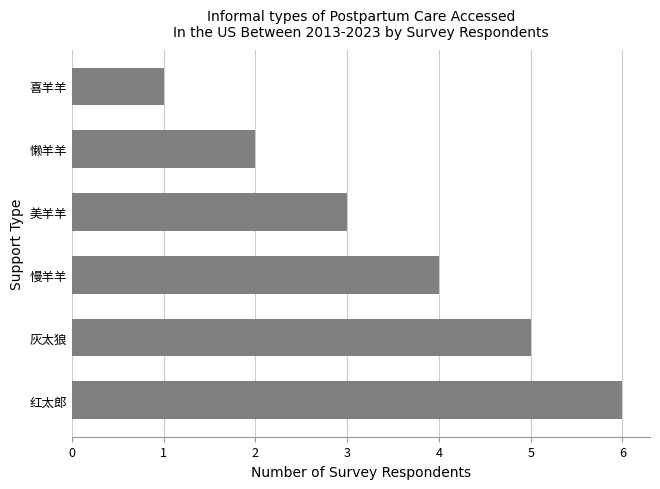

What value does the data have at 灰太狼?

5